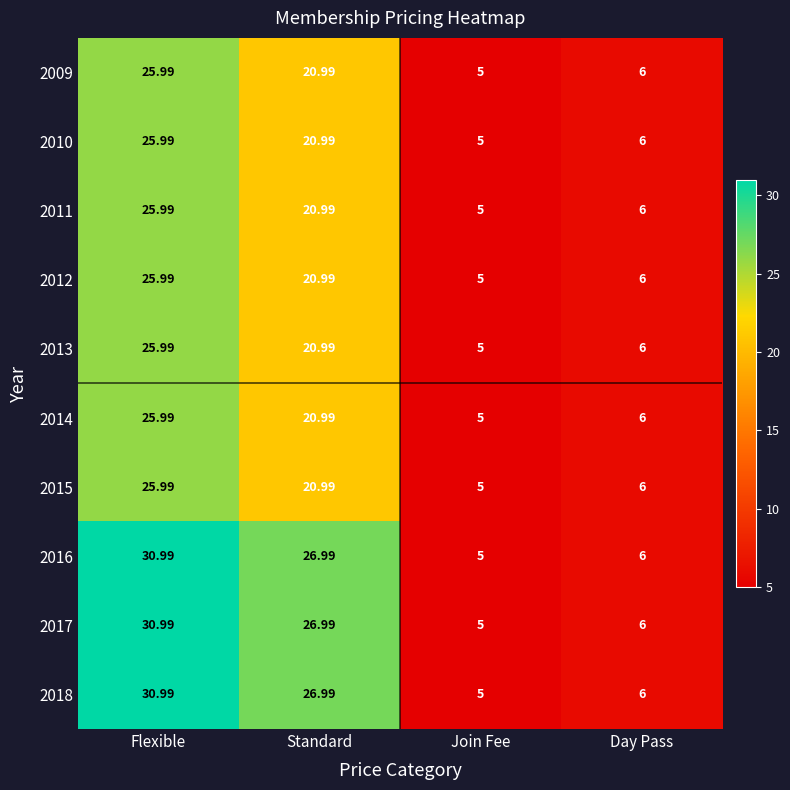

Which category has the lowest value in the 2016 series?

Join Fee